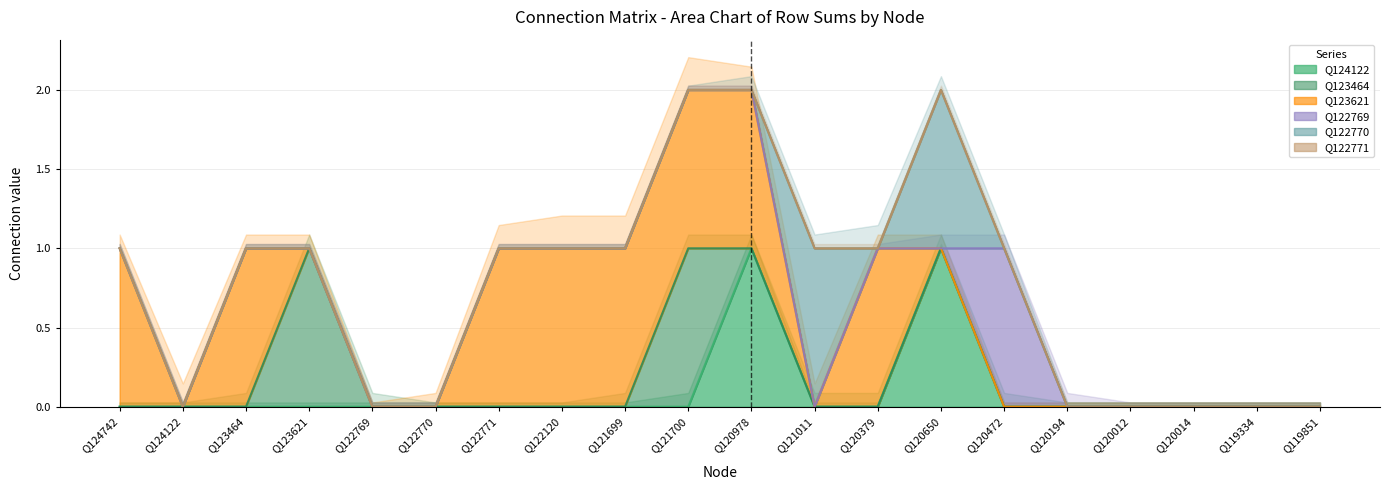

What position from the left is Q121700?

10